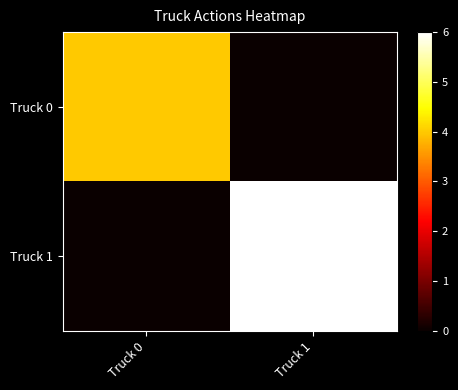

Reading left to right, extract all data points from this chart.

Truck 0: Truck 0=4	Truck 1=0
Truck 1: Truck 0=0	Truck 1=6